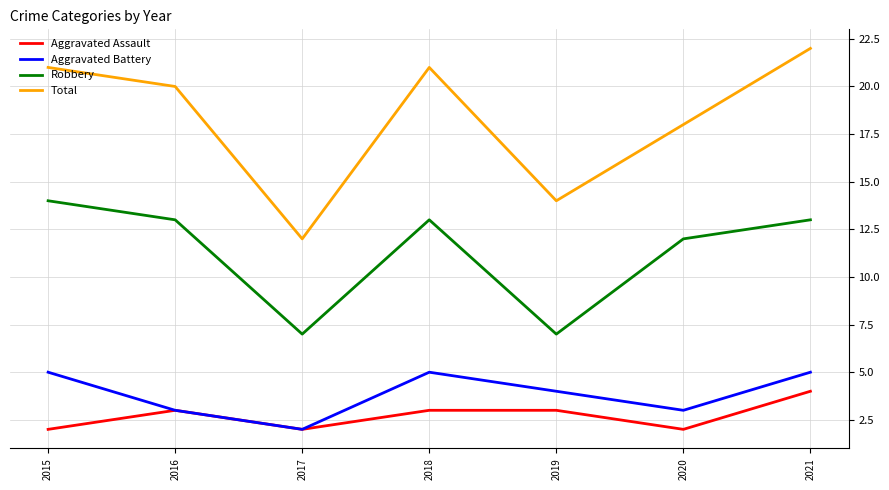

List the series in order of their peak value, lowest first.

Aggravated Assault, Aggravated Battery, Robbery, Total